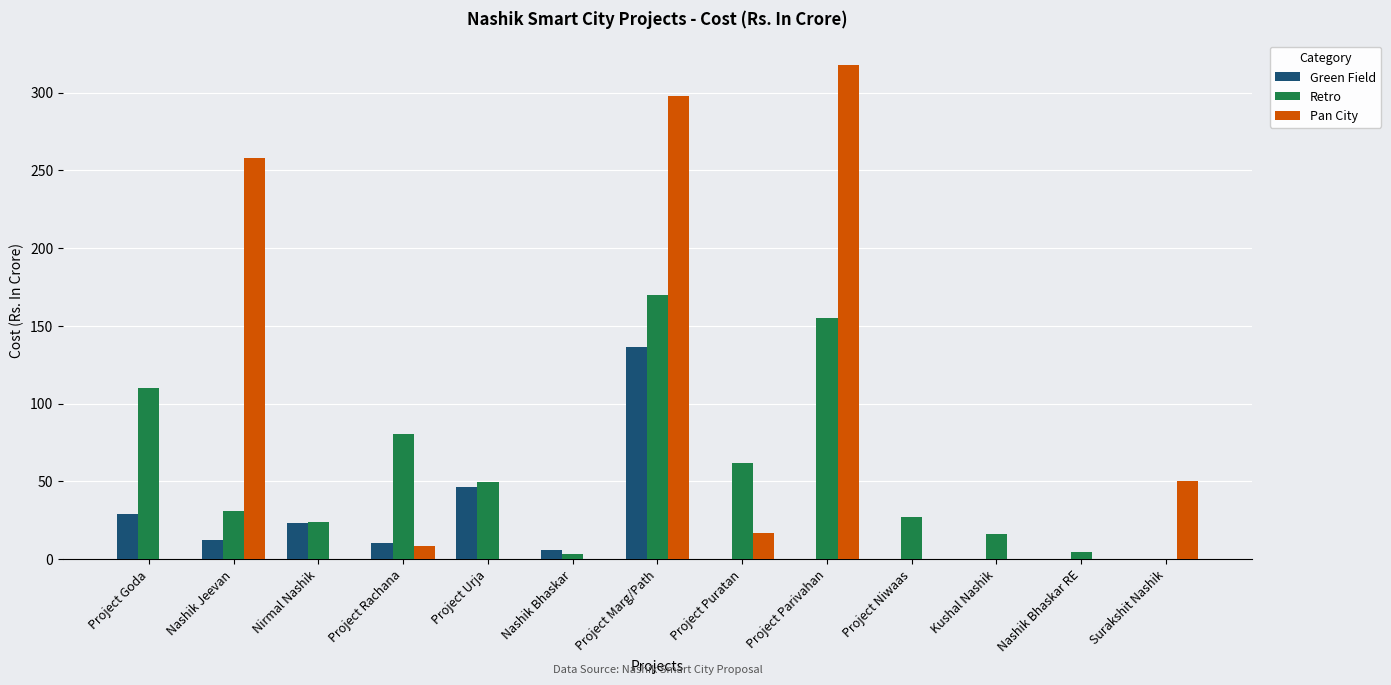

At which category is the sum across all series the highest?

Project Marg/Path